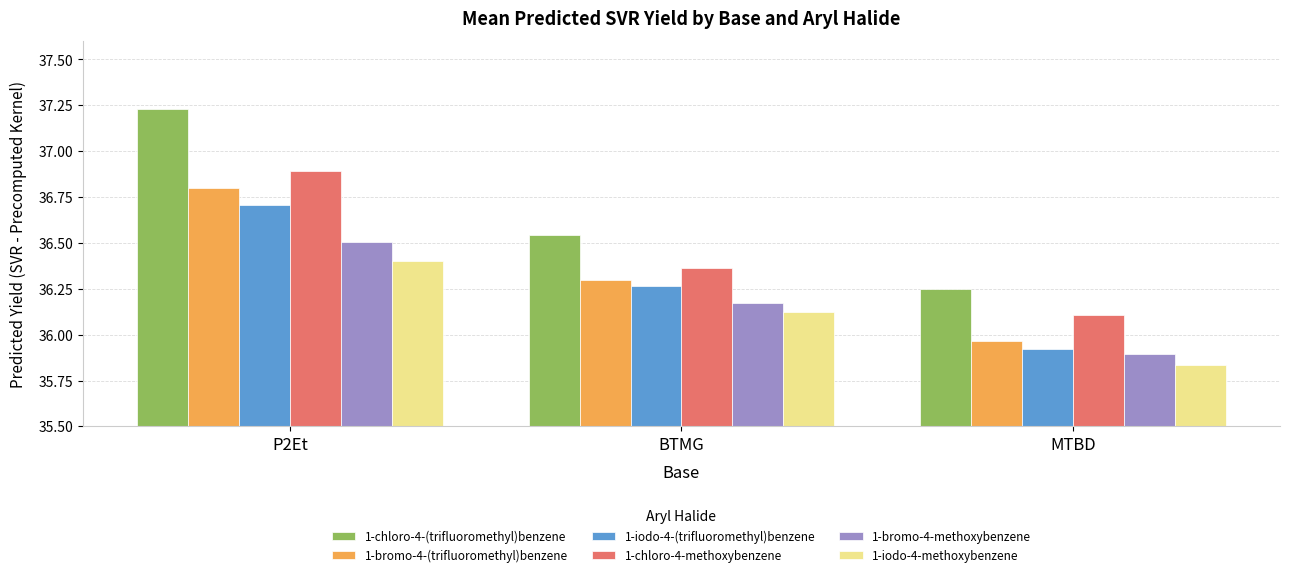

Between BTMG and MTBD, which series saw the biggest shift?

1-iodo-4-(trifluoromethyl)benzene